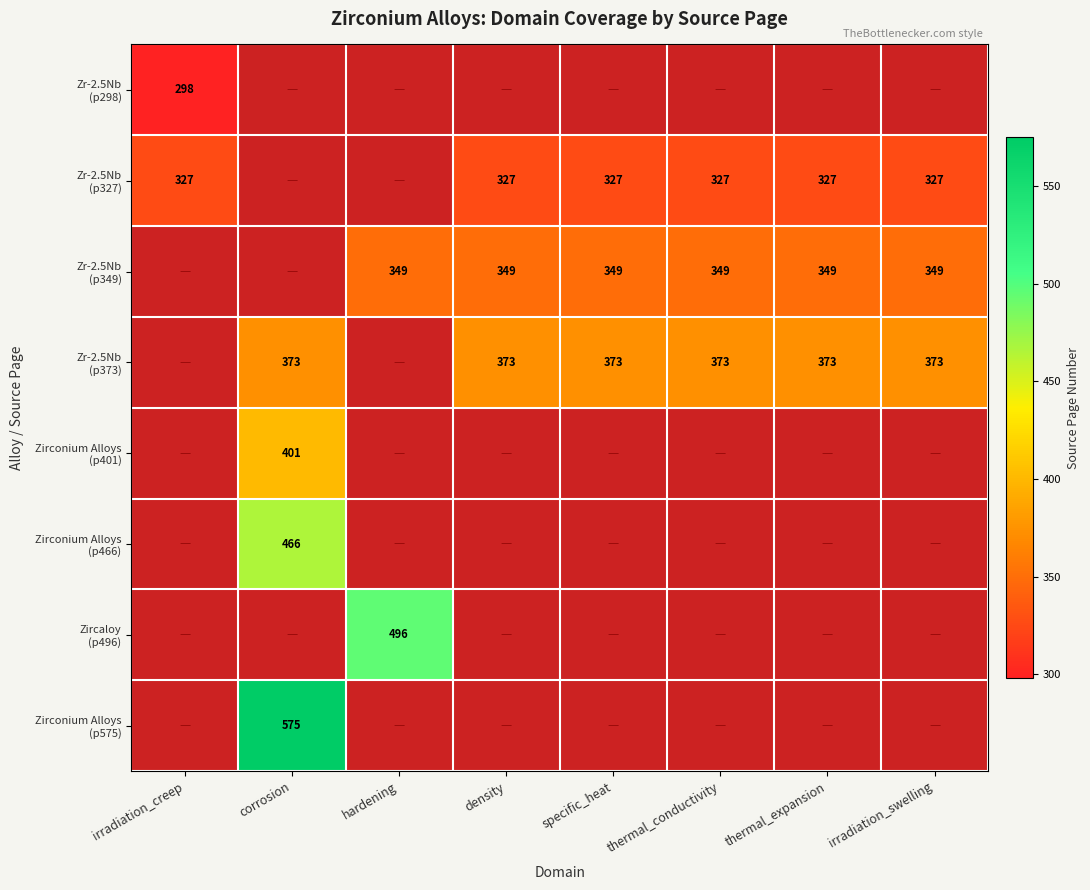

How many values in Zircaloy (p496) are above zero?

1